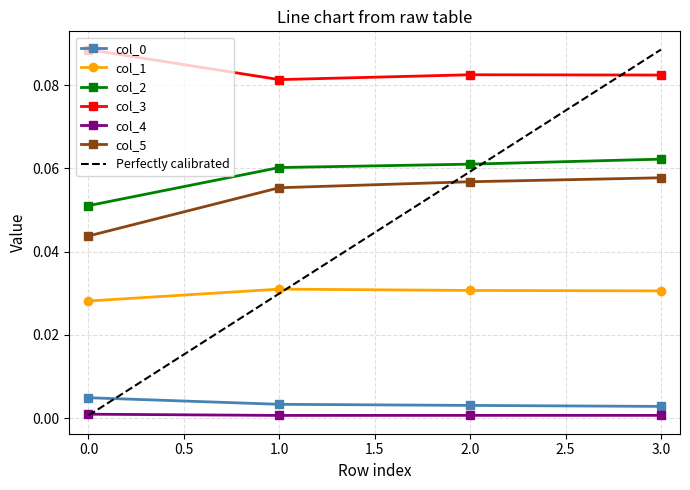

What is the greatest value displayed?

0.1